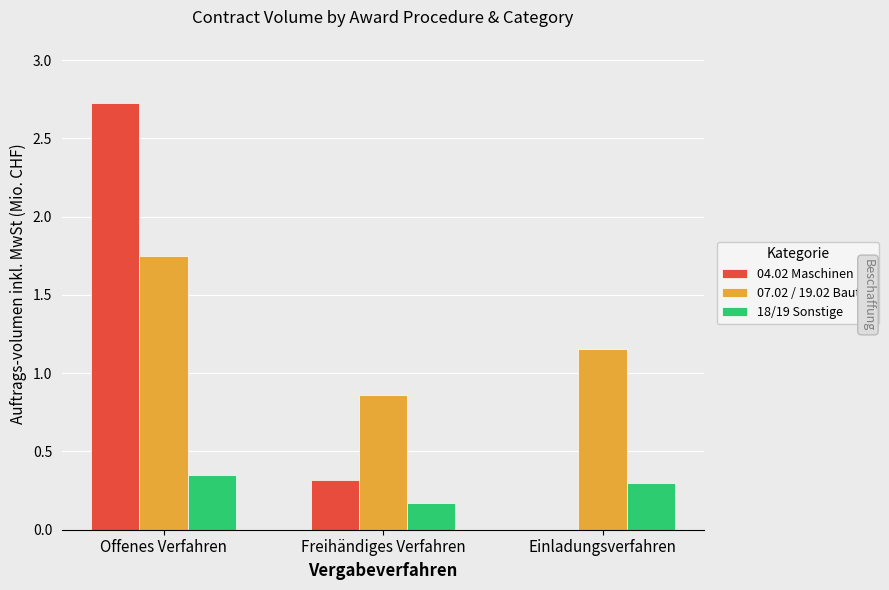

What is the difference between the 18/19 Sonstige values at Offenes Verfahren and Einladungsverfahren?

0.1